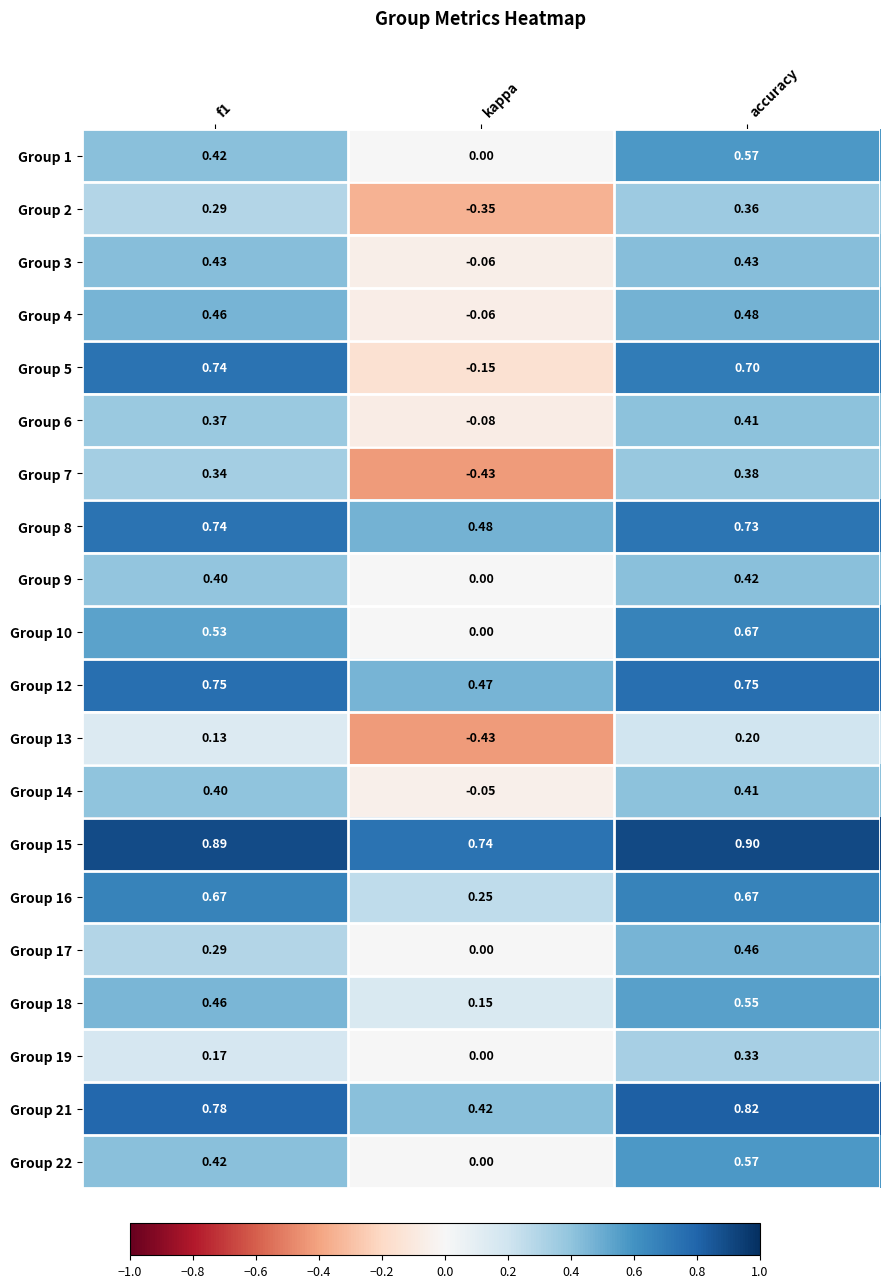

What is the spread (max minus min) of values at kappa?

1.2